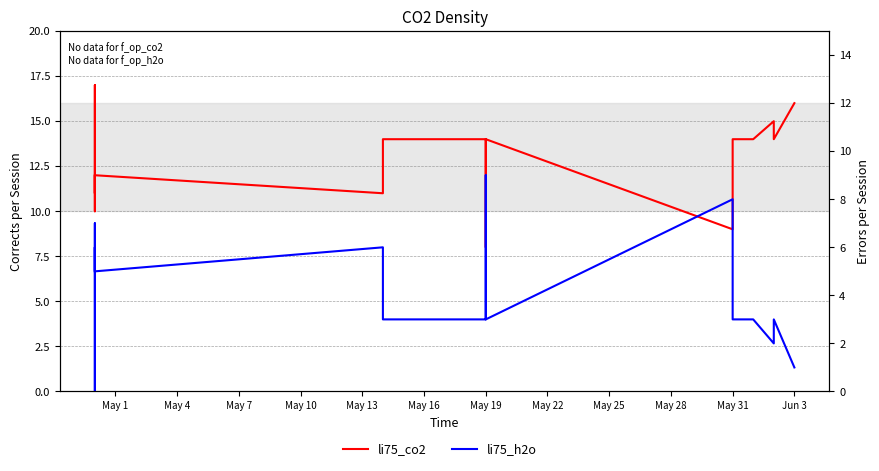

Reading left to right, what are all the values shown in this chart?

li75_co2: 12	11	17	10	10	12	11	14	14	12	8	14	9	14	14	14	15	14	16	16
li75_h2o: 5	6	0	7	7	5	6	3	3	5	9	3	8	3	3	3	2	3	1	1